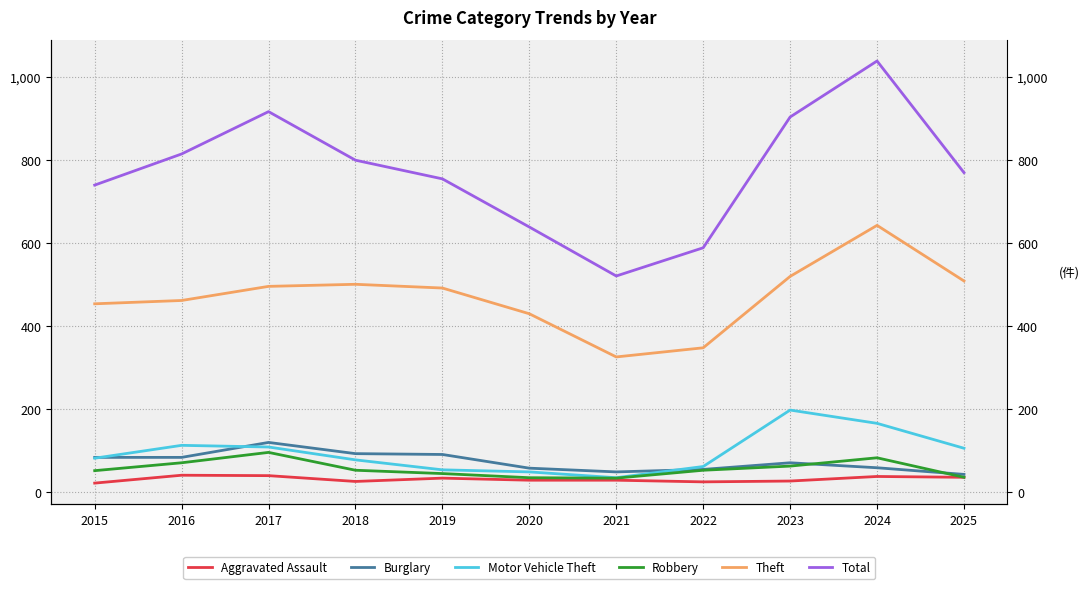

At which category is the sum across all series the highest?

2024